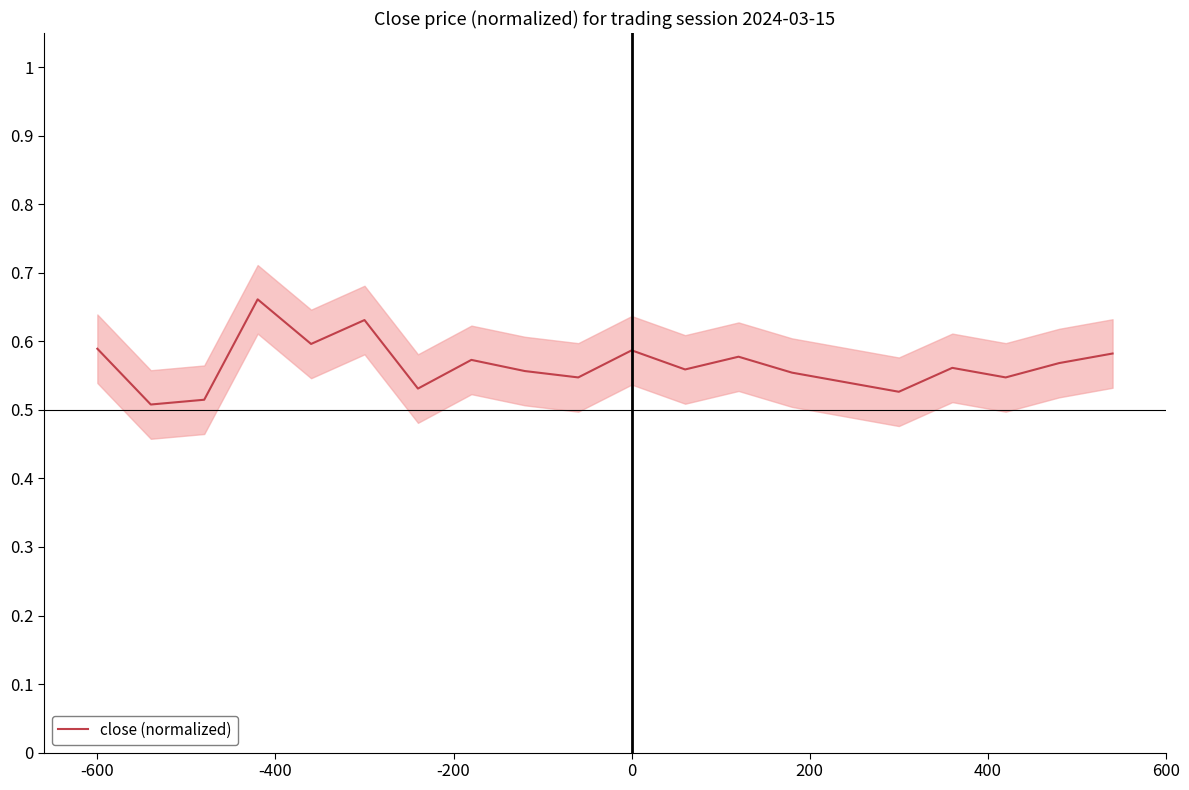

What is the difference between the maximum and second lowest values?

0.1